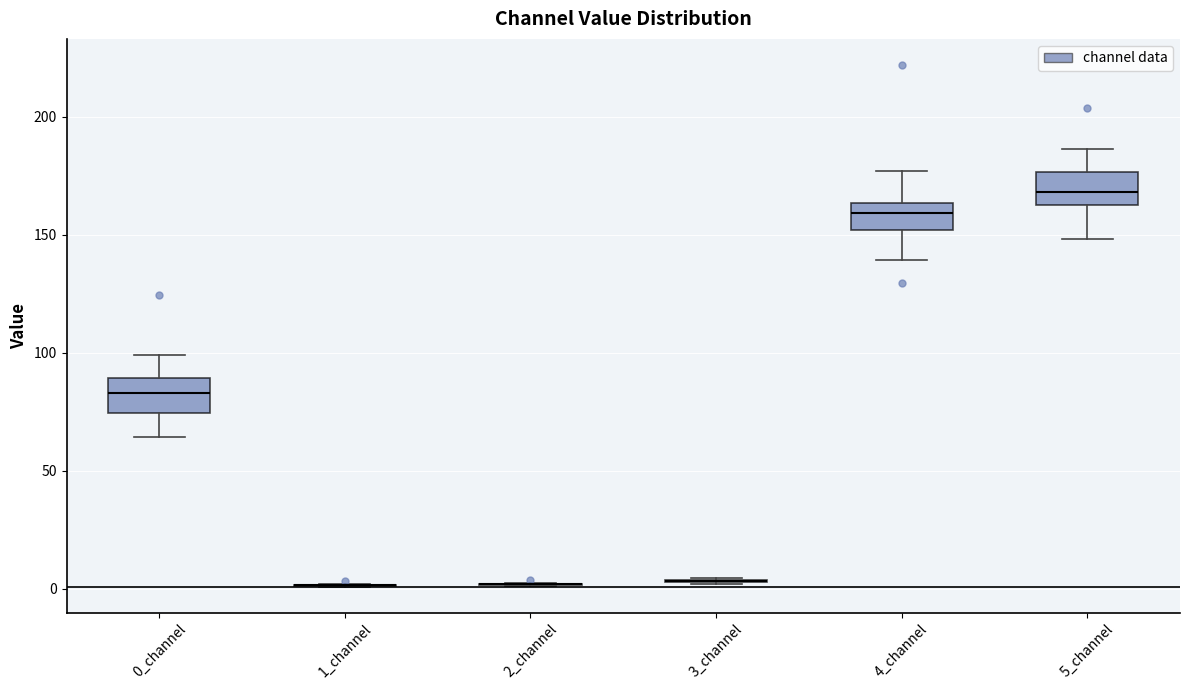

Reading left to right, transcribe this box plot: for each box, give where its median line is, the range the box spans, and where its two whiskers end, as read against the y-axis. The values are not printed on the chart, so give them approximately, as read against the axis.

0_channel: median 85, box 75 to 90, whiskers 65 to 100
1_channel: box collapsed to a line at 0, whiskers 0 to 0
2_channel: box collapsed to a line at 0, whiskers 0 to 5
3_channel: box collapsed to a line at 5, whiskers 0 to 5
4_channel: median 160, box 150 to 165, whiskers 140 to 175
5_channel: median 170, box 165 to 175, whiskers 150 to 185